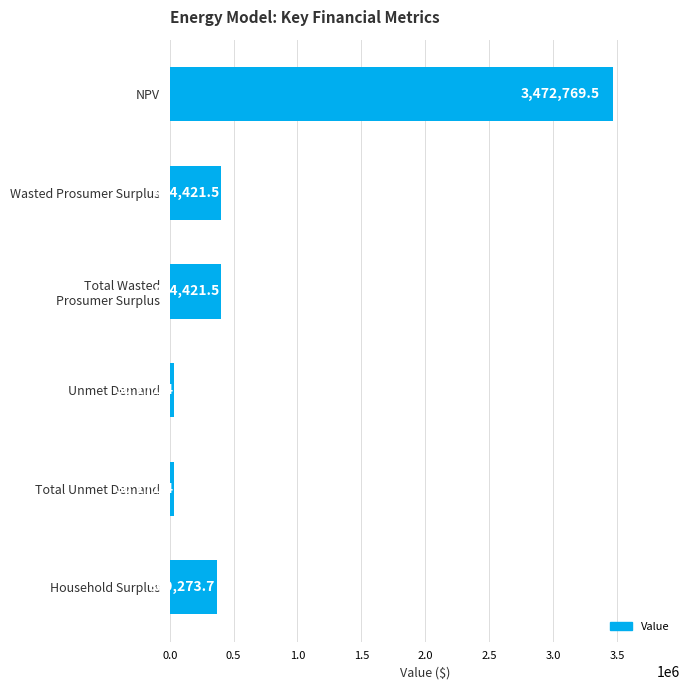

Is it true that the value at Unmet Demand is 30171.4?

True